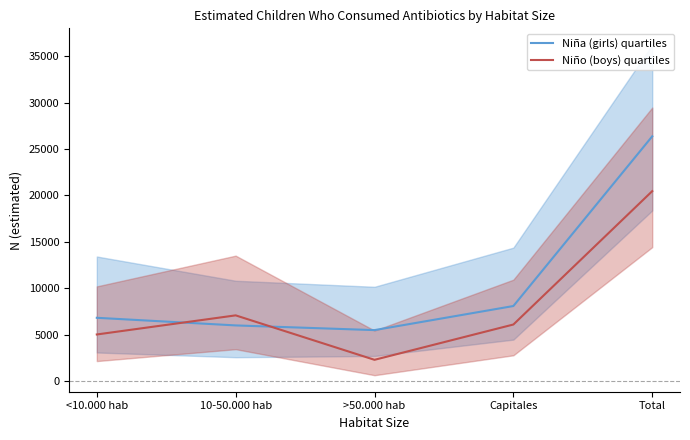

What is the difference between the maximum and minimum values in the Niña (girls) quartiles series?

20889